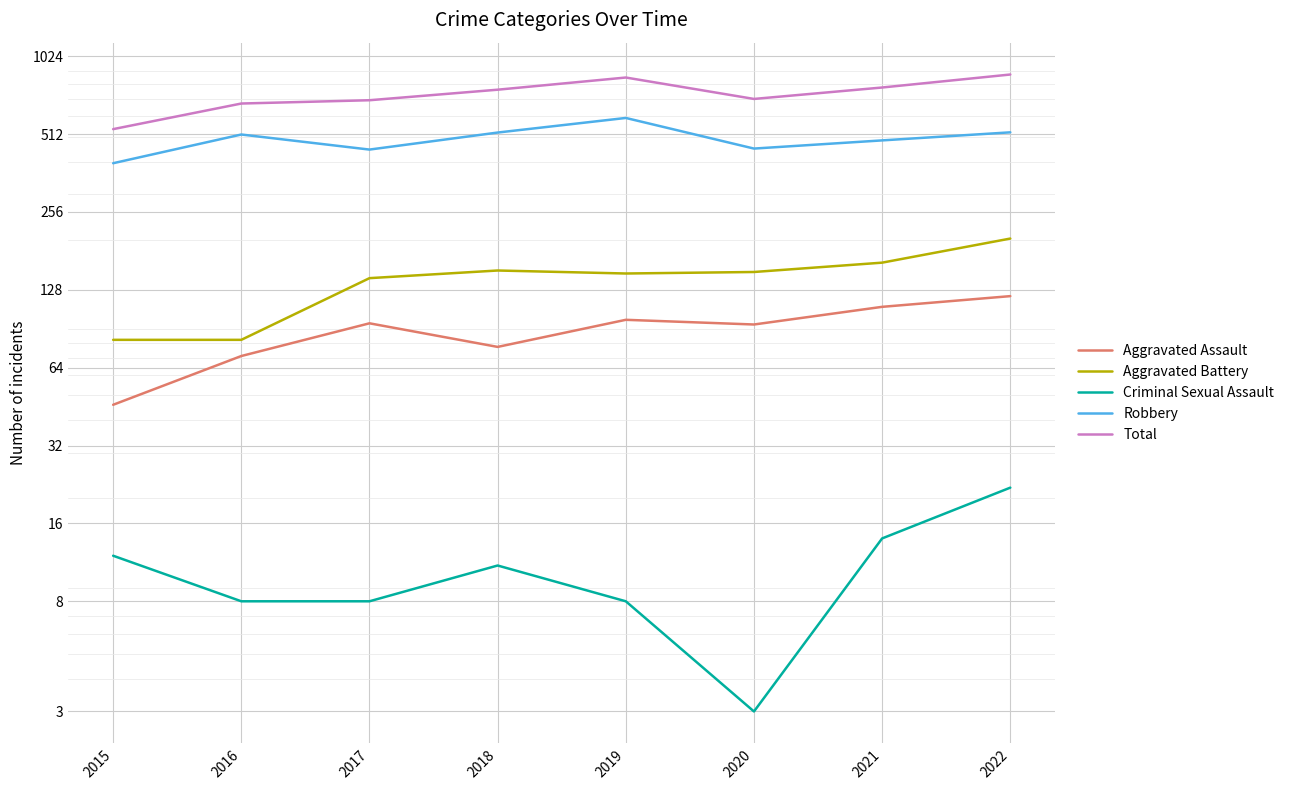

How many lines are shown in the chart?

5